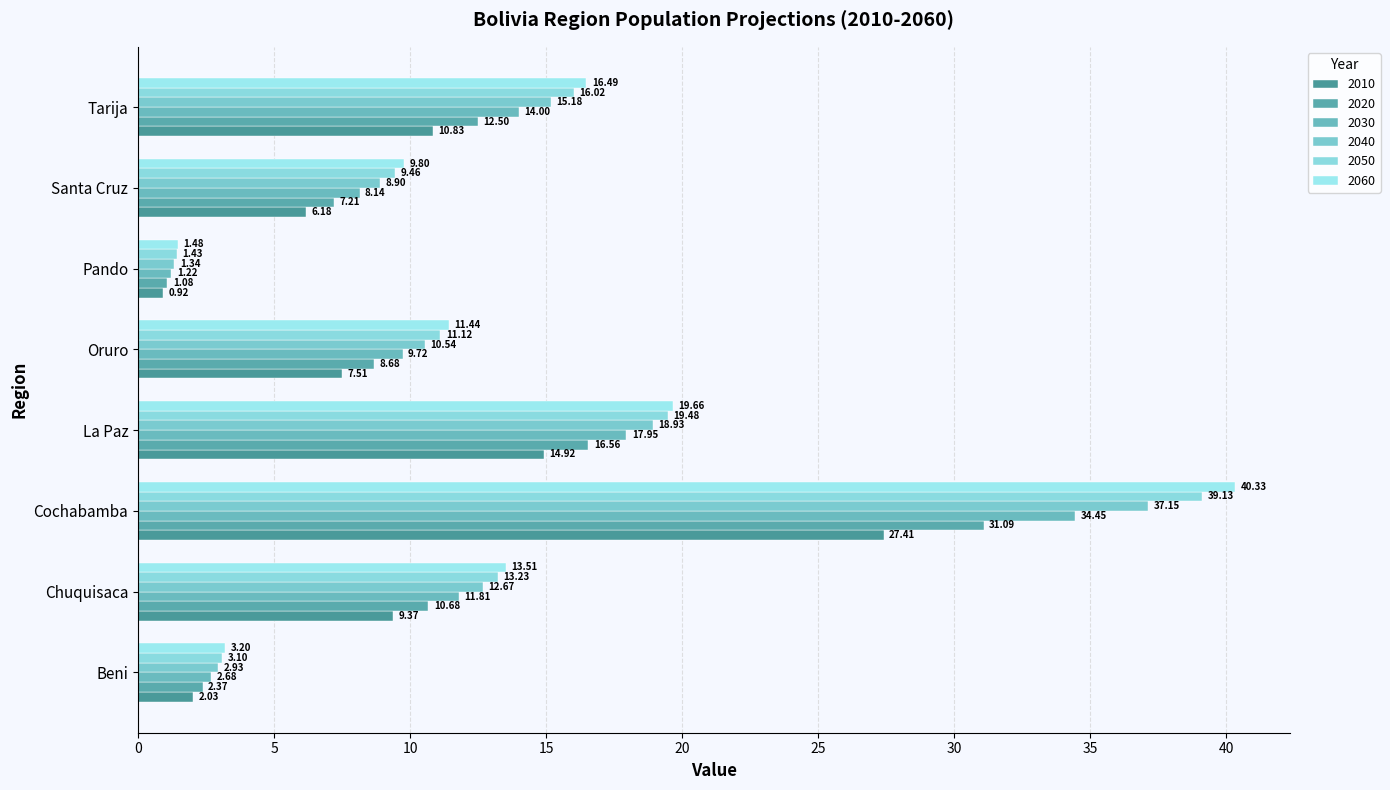

How many values in the 2060 series exceed 13?

4